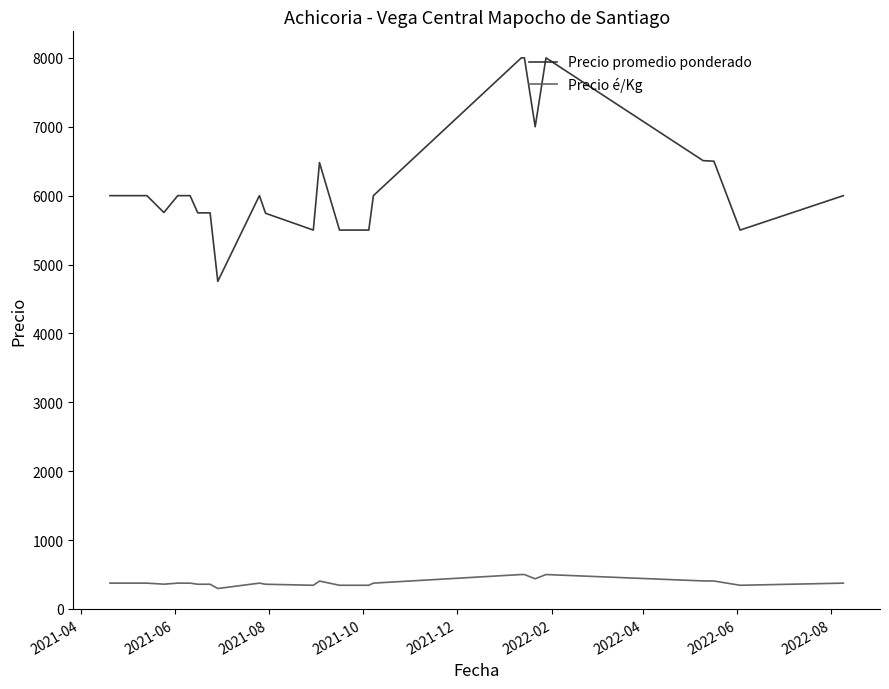

Which series has the largest total across all categories?

Precio promedio ponderado